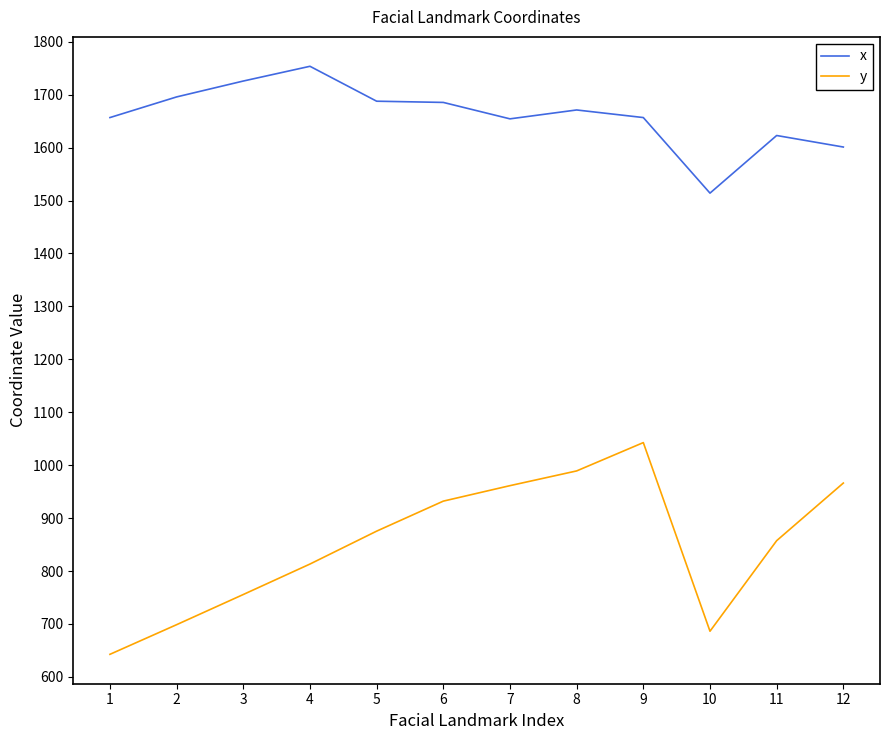

True or false: x and y intersect in this chart.

False